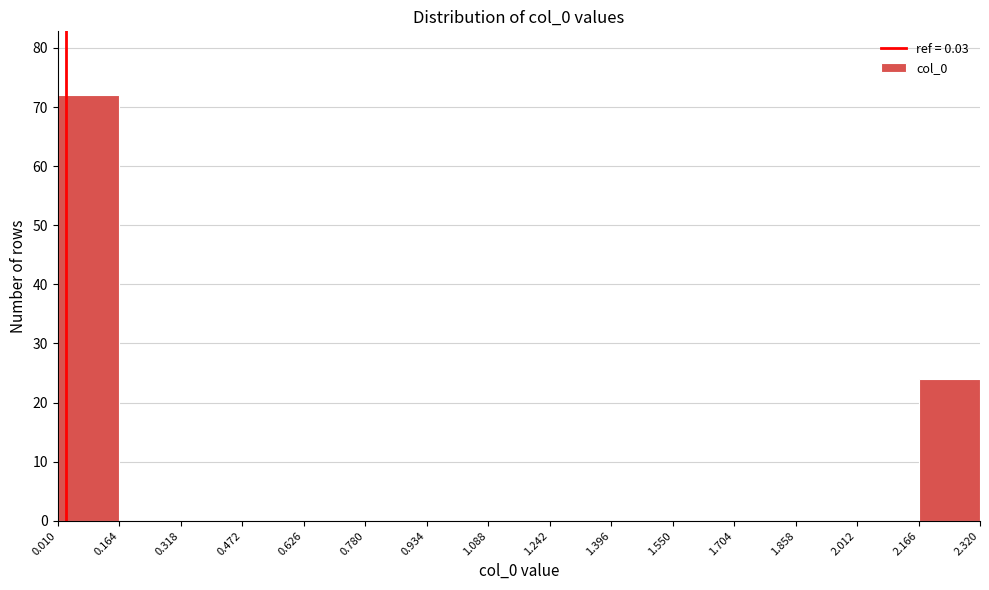

Which range on the x-axis has the tallest bar?

0.010 to 0.164